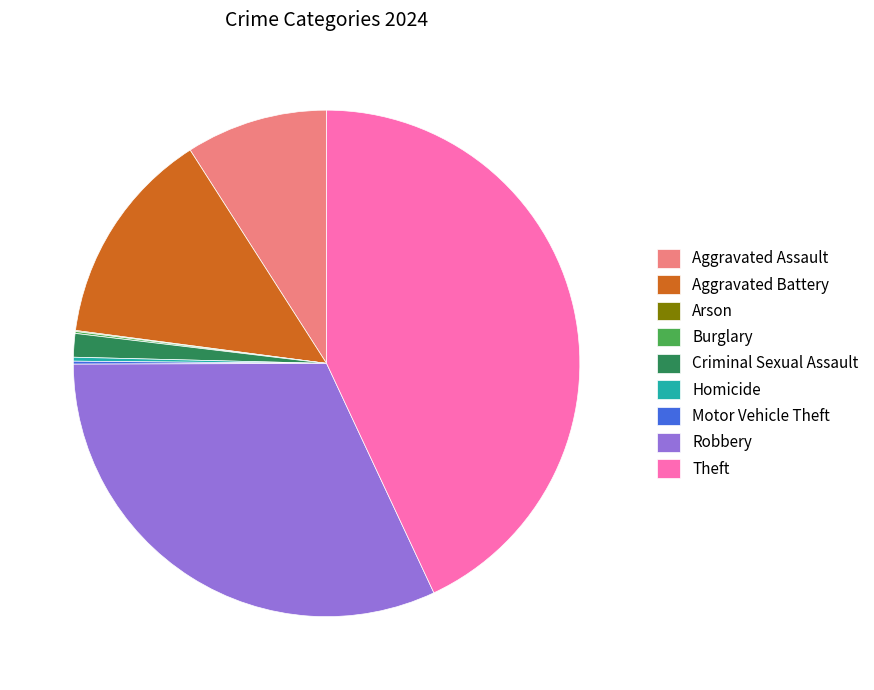

True or false: Theft accounts for 32% of the total.

False